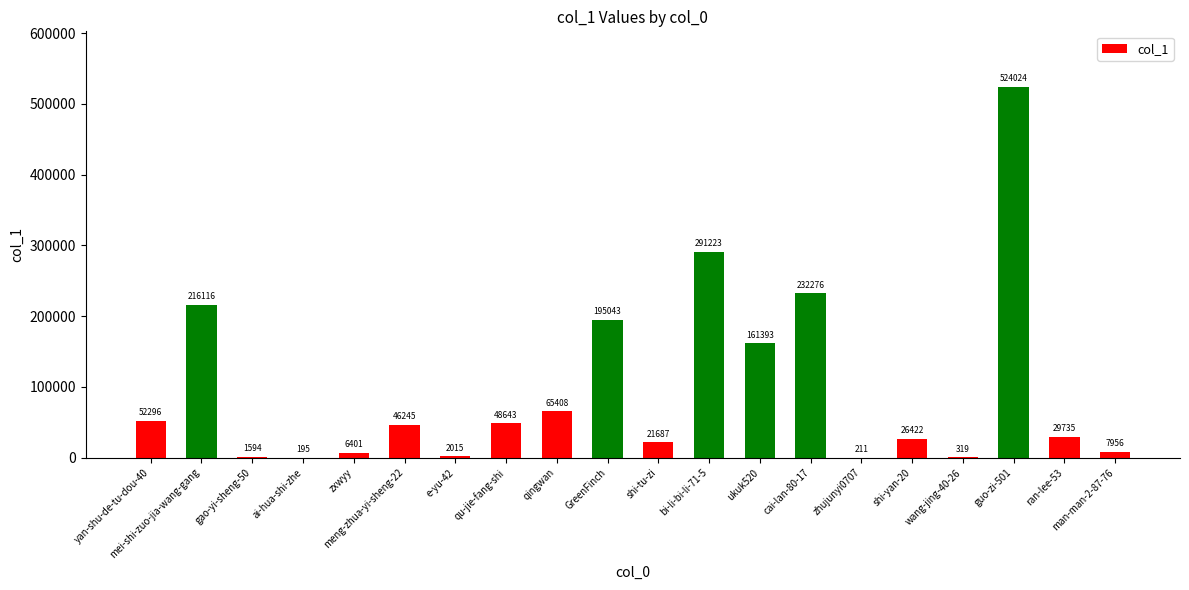

True or false: the data shows 48643 at qu-jie-fang-shi.

True